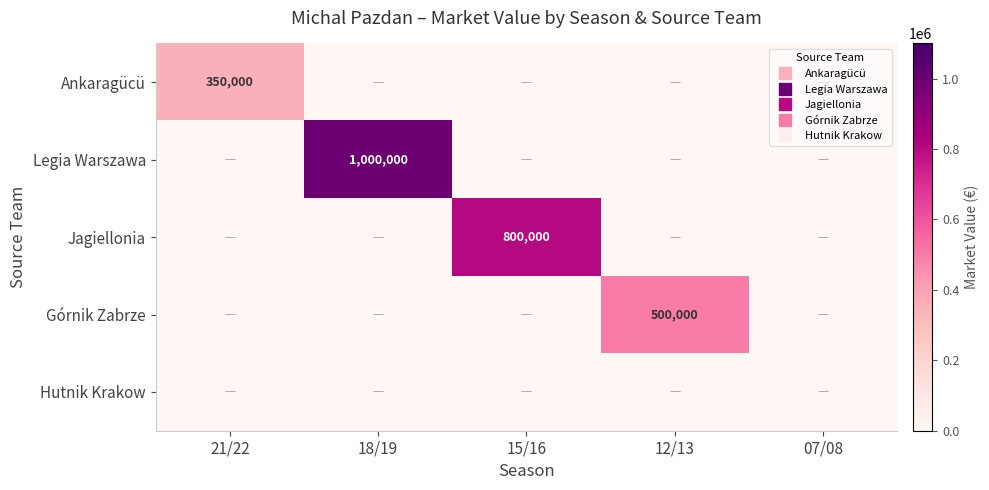

Between 18/19 and 07/08, which is larger?

18/19